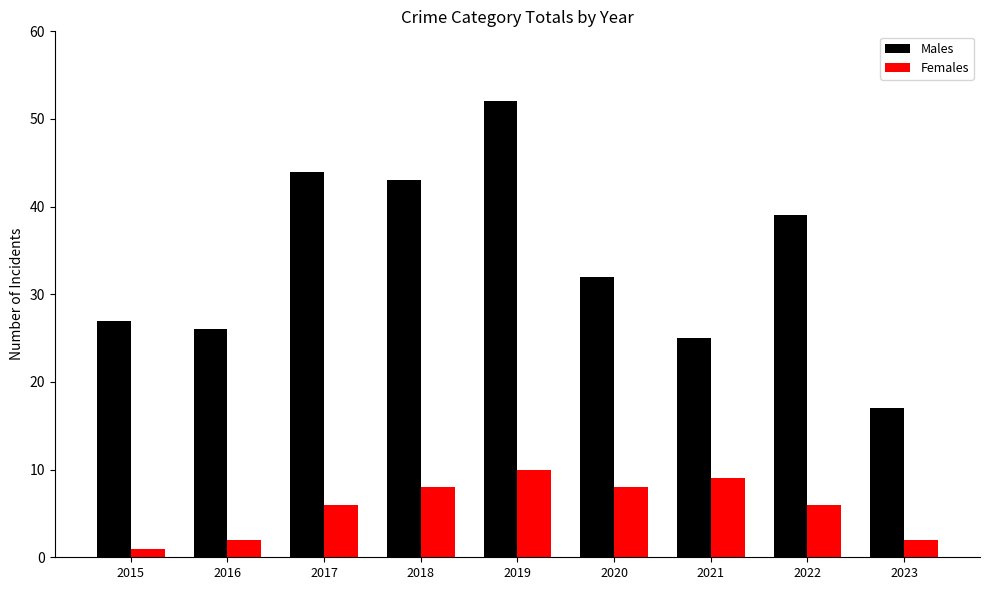

Rank the series by their average value, from highest to lowest.

Males, Females